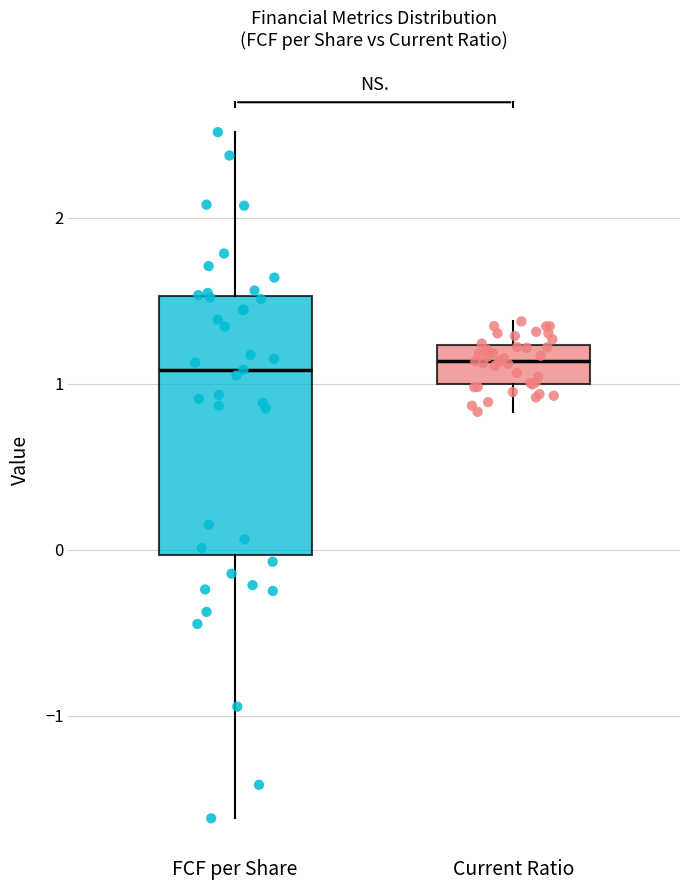

Comparing the boxes themselves (not the whiskers), which one is the tallest?

FCF per Share